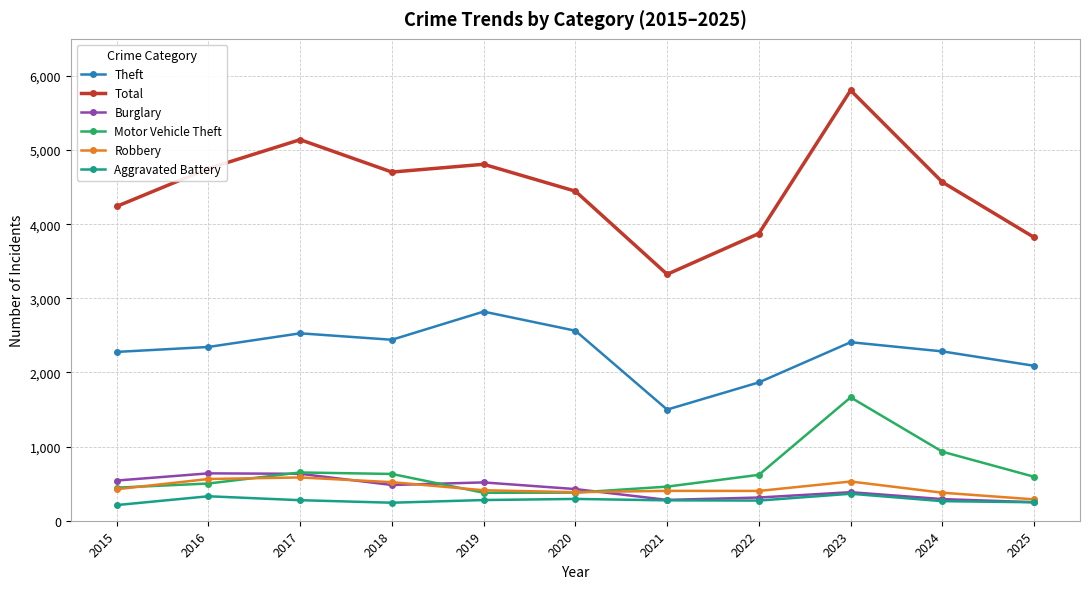

Between 2016 and 2021, which series saw the biggest shift?

Total